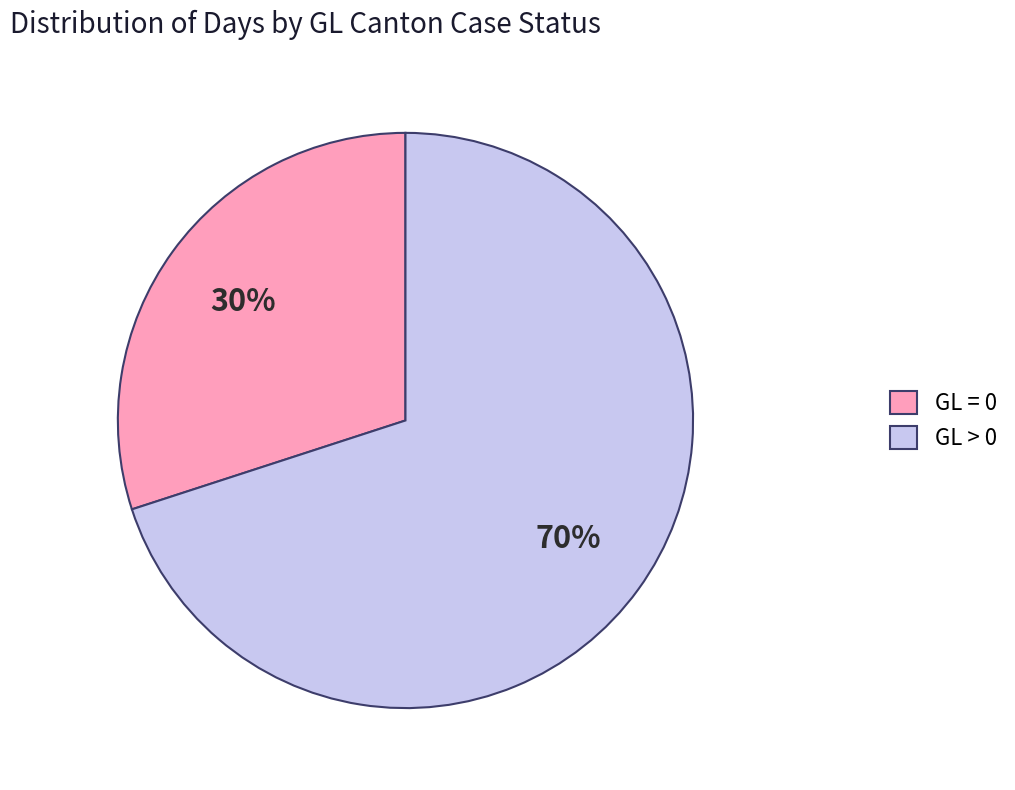

How many segments does this pie chart have?

2